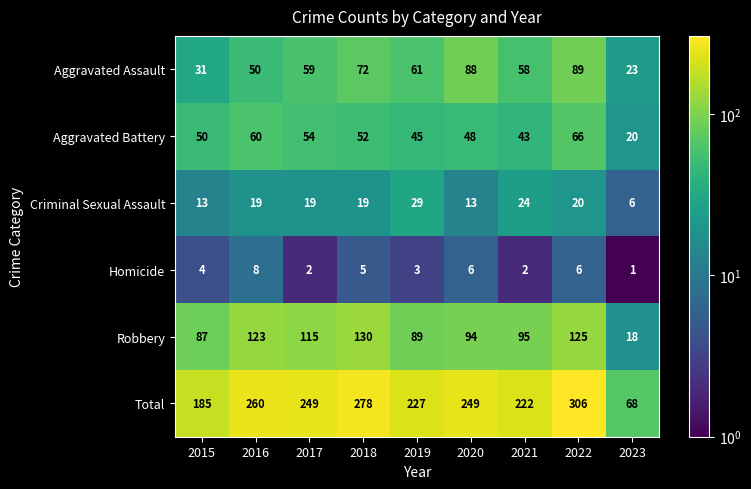

At which category is the sum across all series the highest?

2022